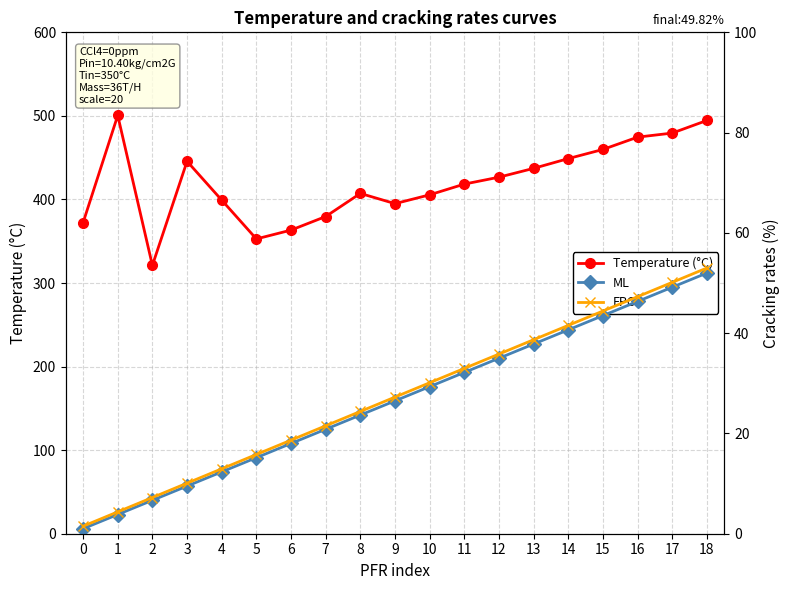

What is the spread (max minus min) of values at 9?

368.5